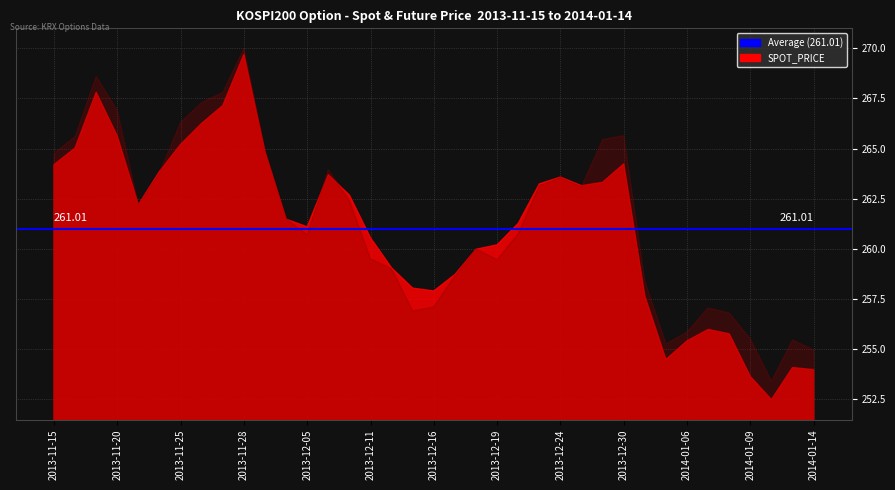

How many data points does each series have?

37